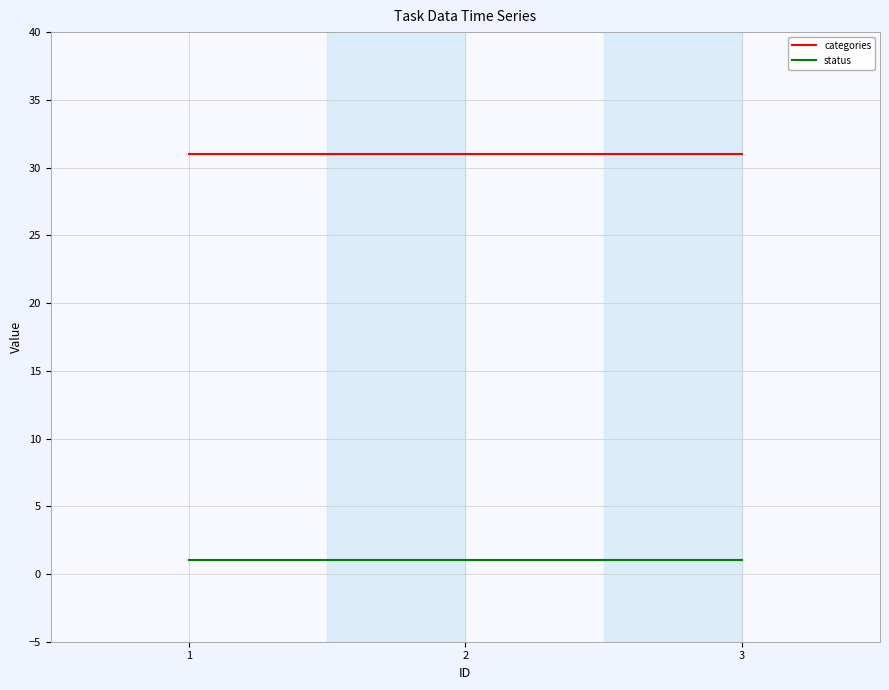

Reading right to left, transcribe all the data shown in this chart.

categories: 3=31	2=31	1=31
status: 3=1	2=1	1=1